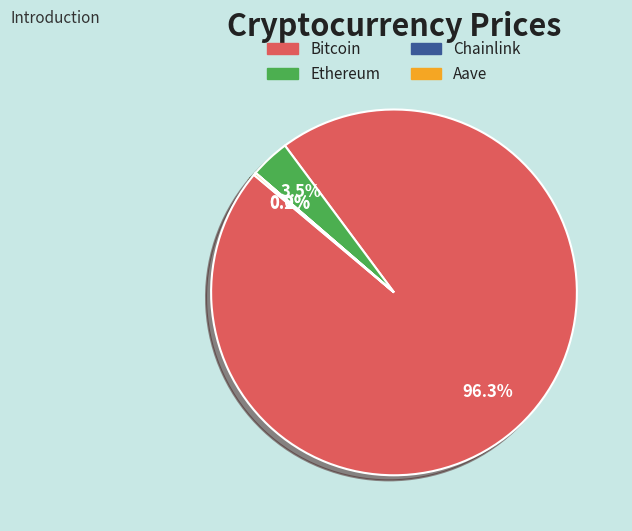

What is the largest slice in the pie chart?

Bitcoin